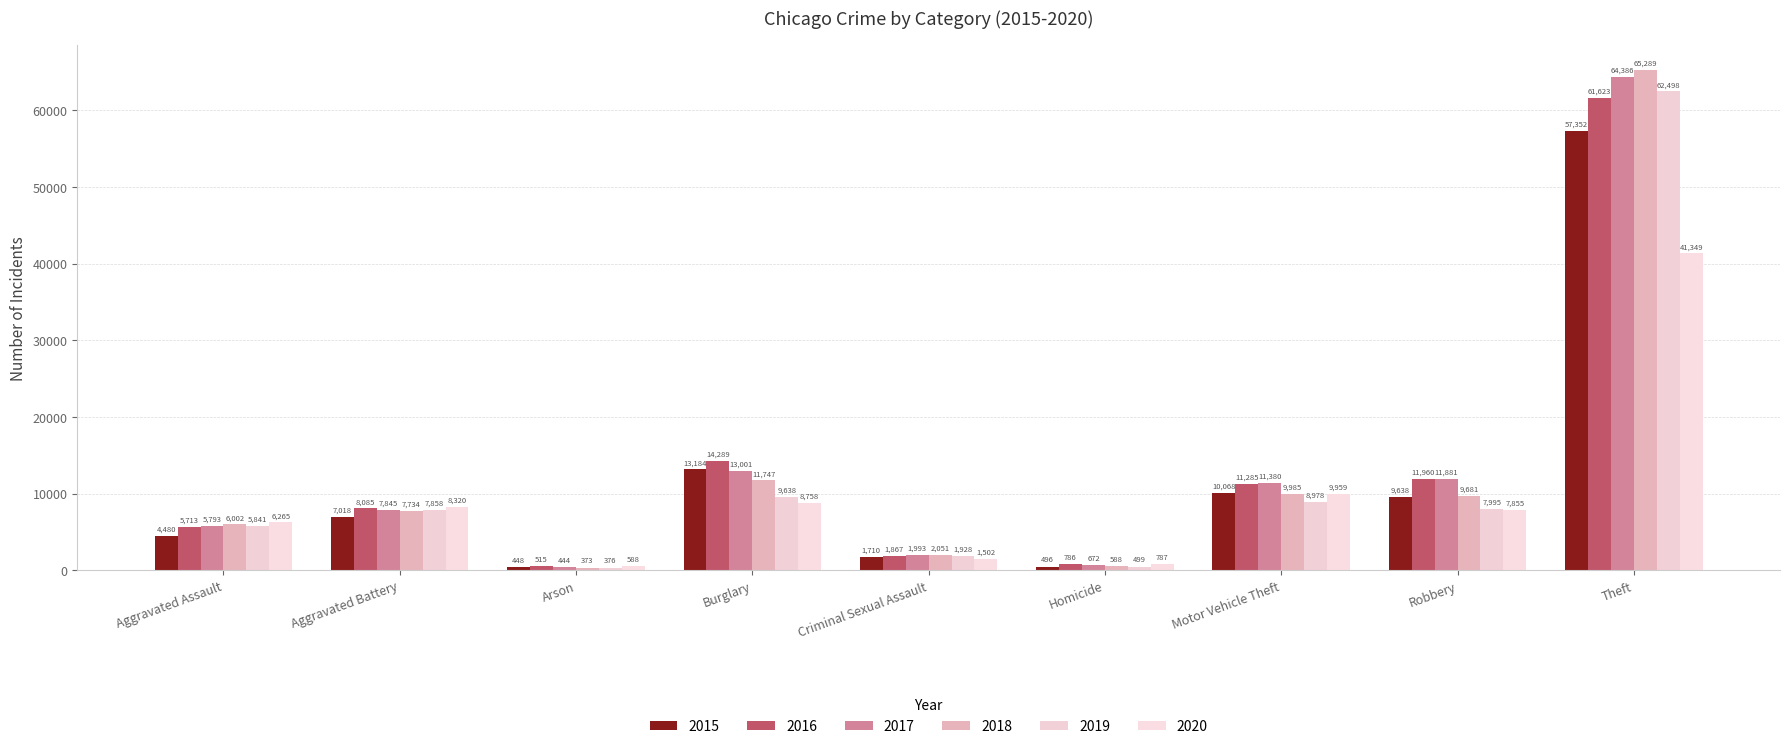

Rank the series at Aggravated Battery from lowest to highest value.

2015, 2018, 2017, 2019, 2016, 2020